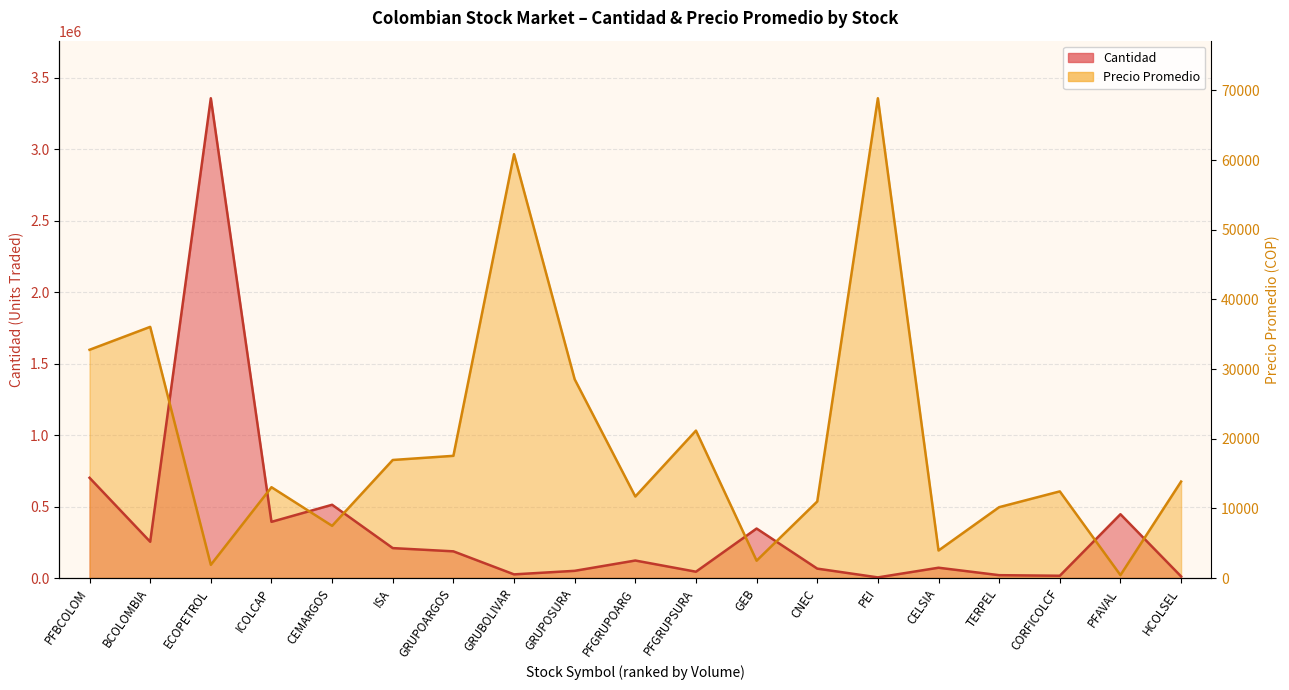

The value of Precio Promedio at PEI is 1522135.8. True or false?

False